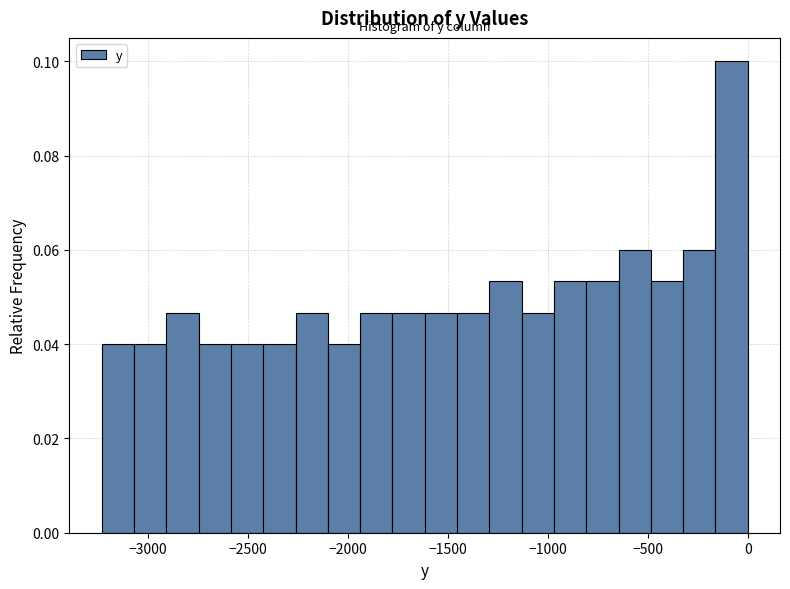

Read against the x-axis, roughly where is the centre of the tallest bar?

-100